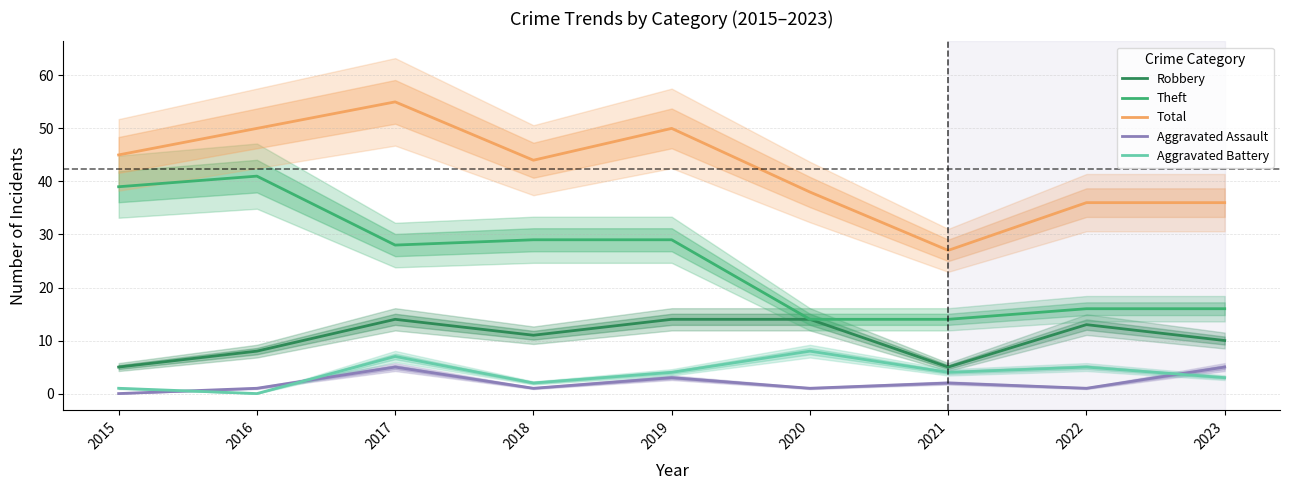

Reading left to right, list all the values displayed in this chart.

Robbery: 5	8	14	11	14	14	5	13	10
Theft: 39	41	28	29	29	14	14	16	16
Total: 45	50	55	44	50	38	27	36	36
Aggravated Assault: 0	1	5	1	3	1	2	1	5
Aggravated Battery: 1	0	7	2	4	8	4	5	3